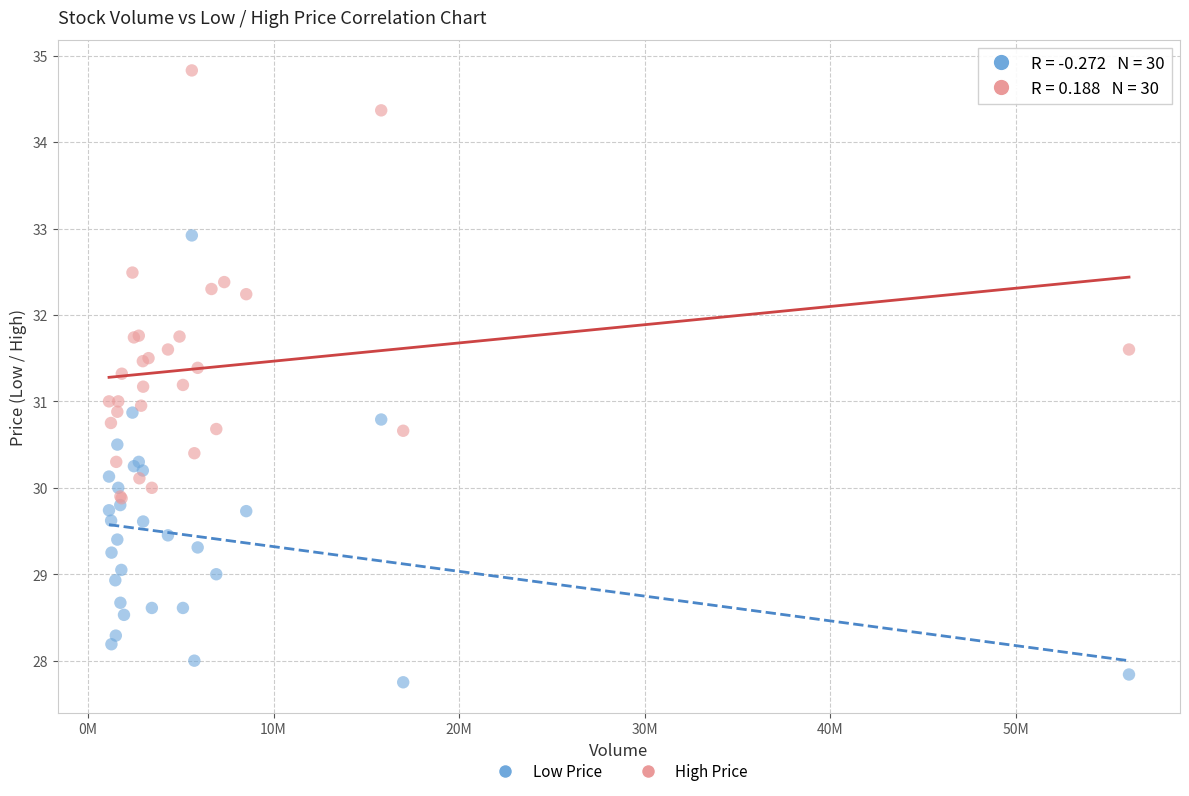

Which series contains the highest Y value?

High Price